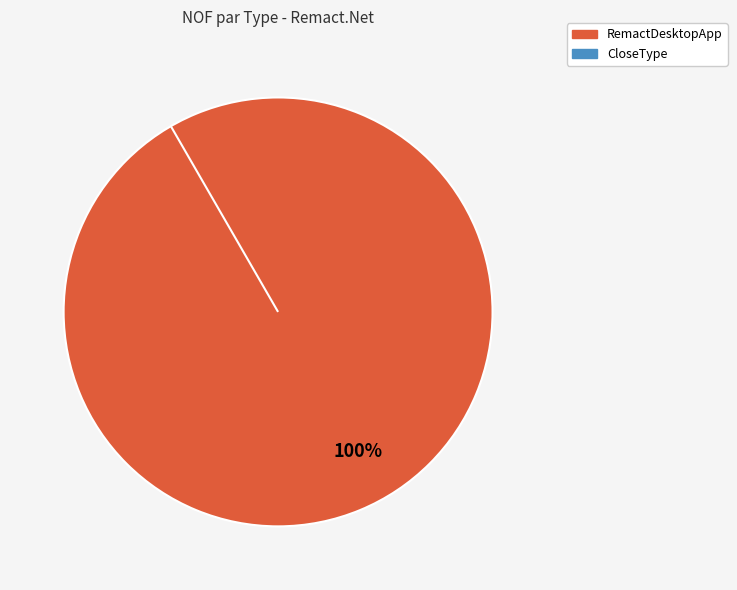

Does RemactDesktopApp account for over 50% of the chart?

Yes